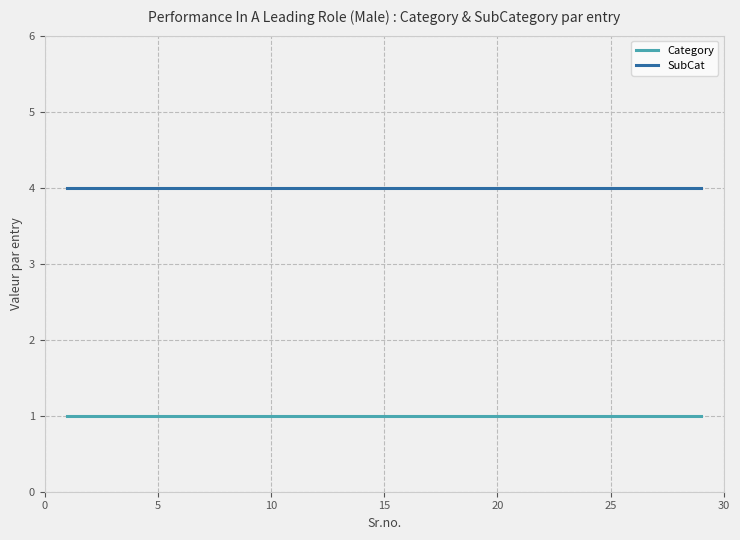

What is the maximum value for SubCat?

4.0